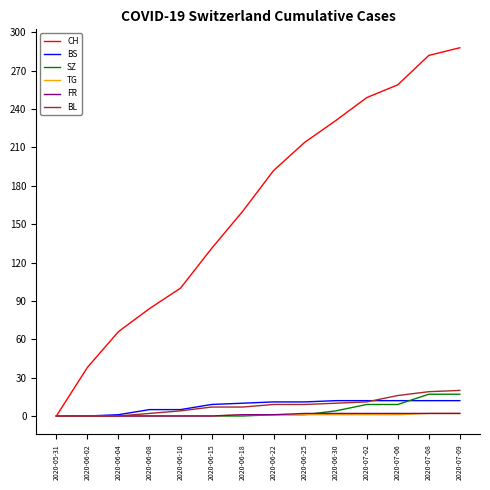

The value of CH at 2020-07-02 is 125. True or false?

False